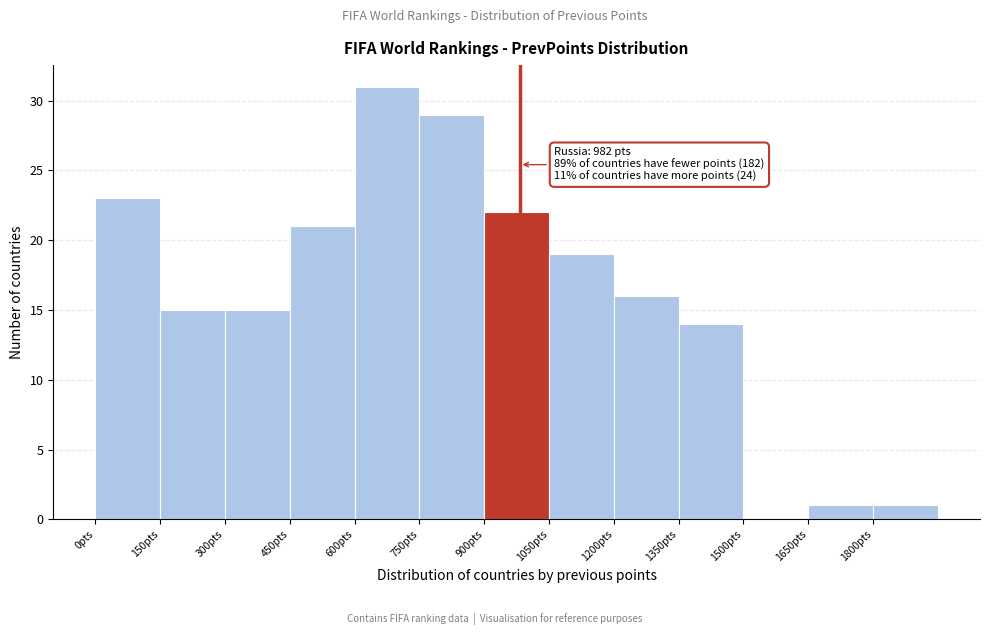

Over which range of the x-axis is the bar tallest?

600 to 750